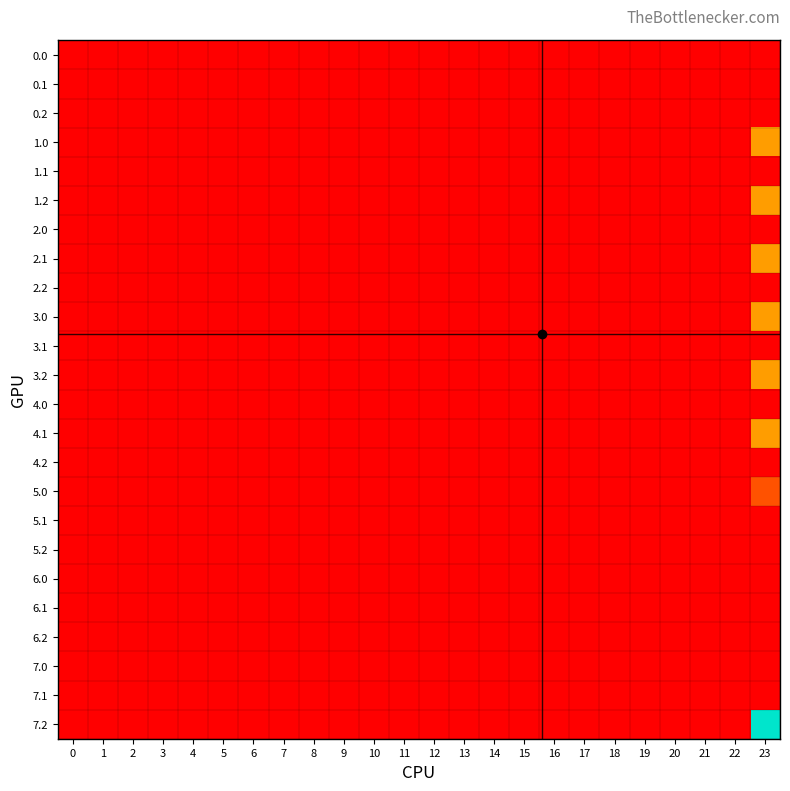

List the series in order of their peak value, lowest first.

0.0, 0.1, 0.2, 1.1, 2.0, 2.2, 3.1, 4.0, 4.2, 5.1, 5.2, 6.0, 6.2, 7.1, 6.1, 7.0, 5.0, 1.2, 2.1, 3.0, 3.2, 4.1, 1.0, 7.2